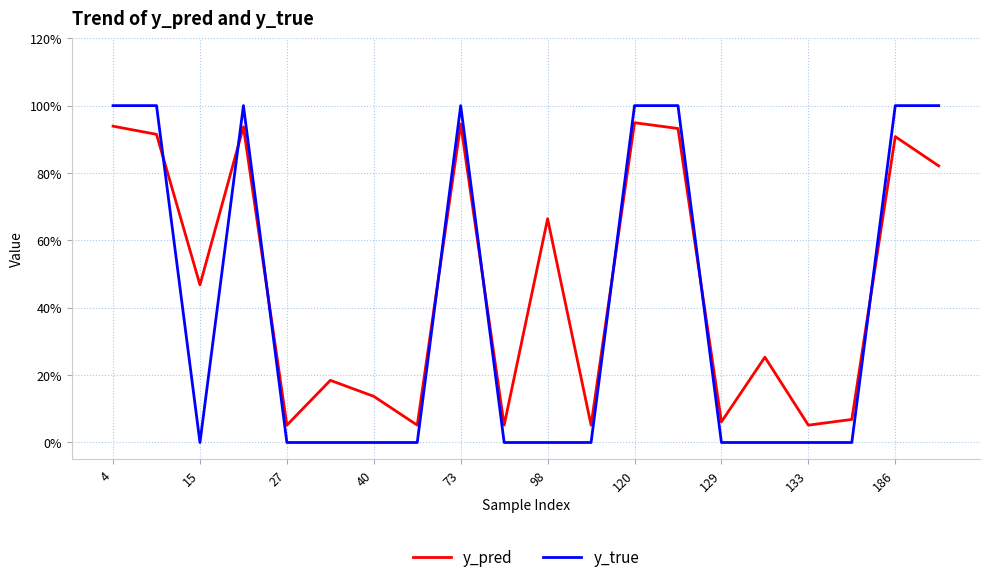

Is this an area chart (filled region under the line)?

No